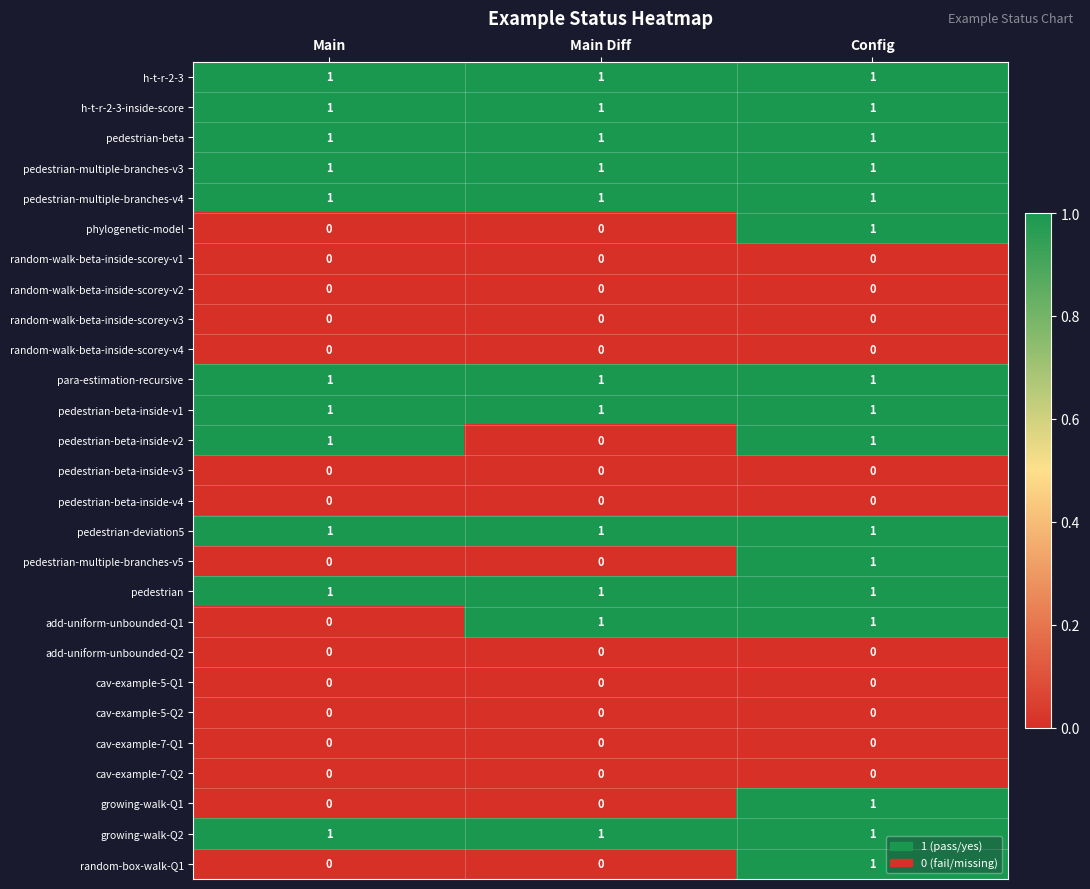

Is the value of random-box-walk-Q1 at Main greater than the value of phylogenetic-model at Config?

No